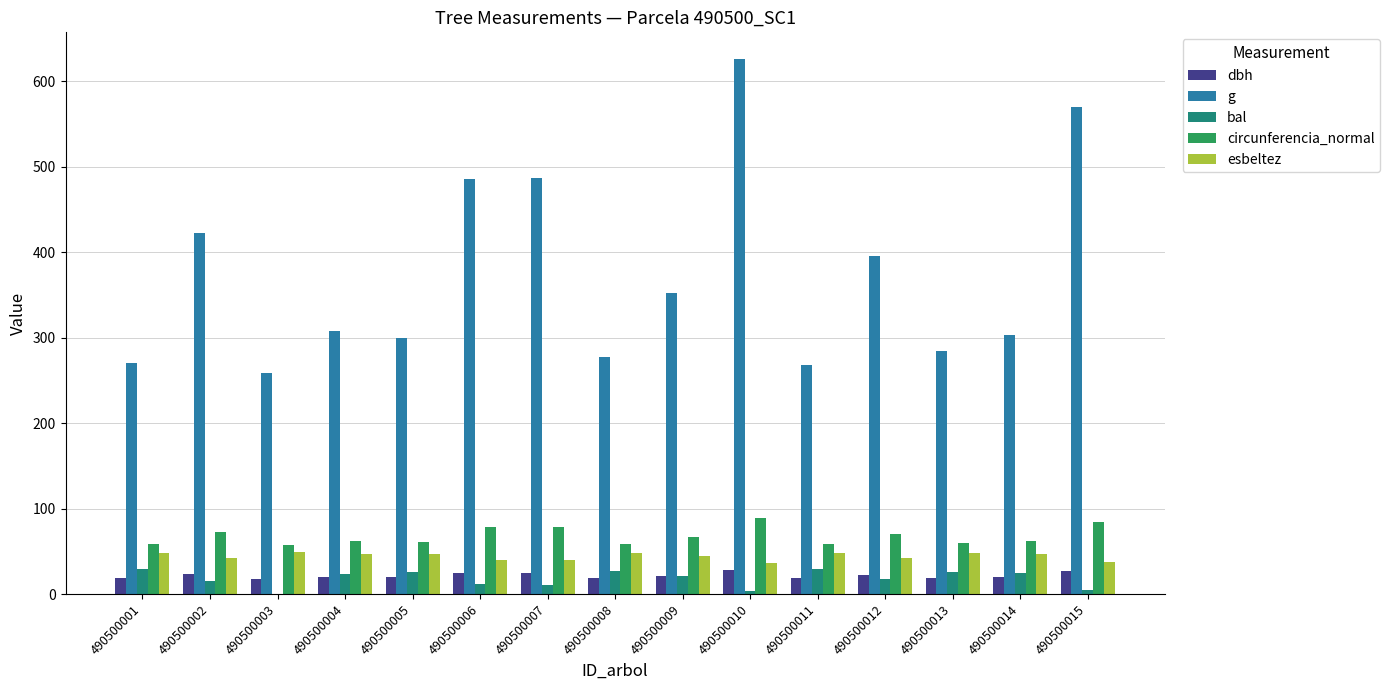

What is the average value of the g series?

373.7